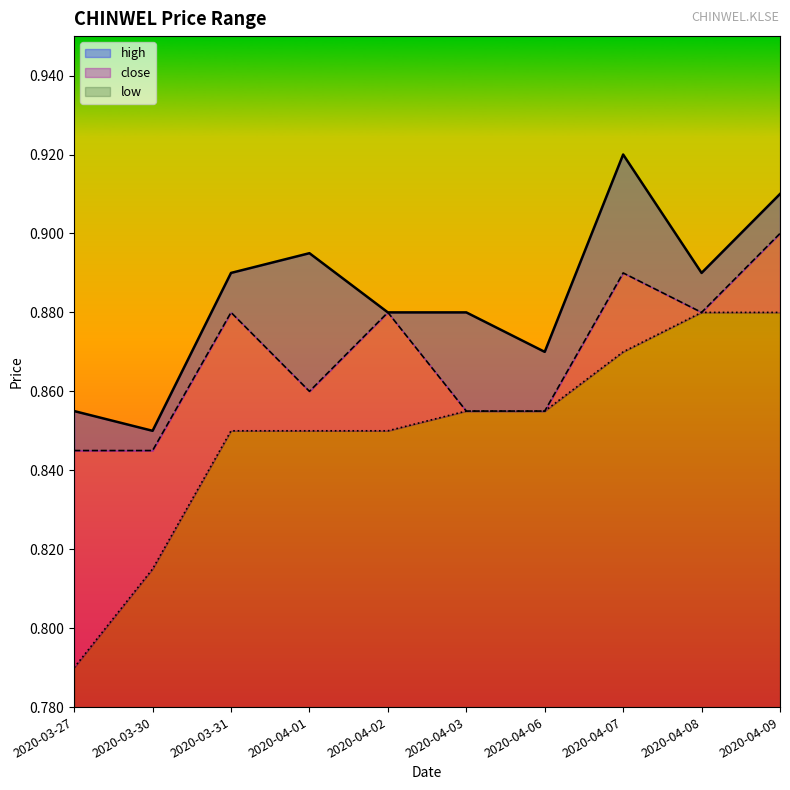

What are all the series names shown in the legend?

high, close, low